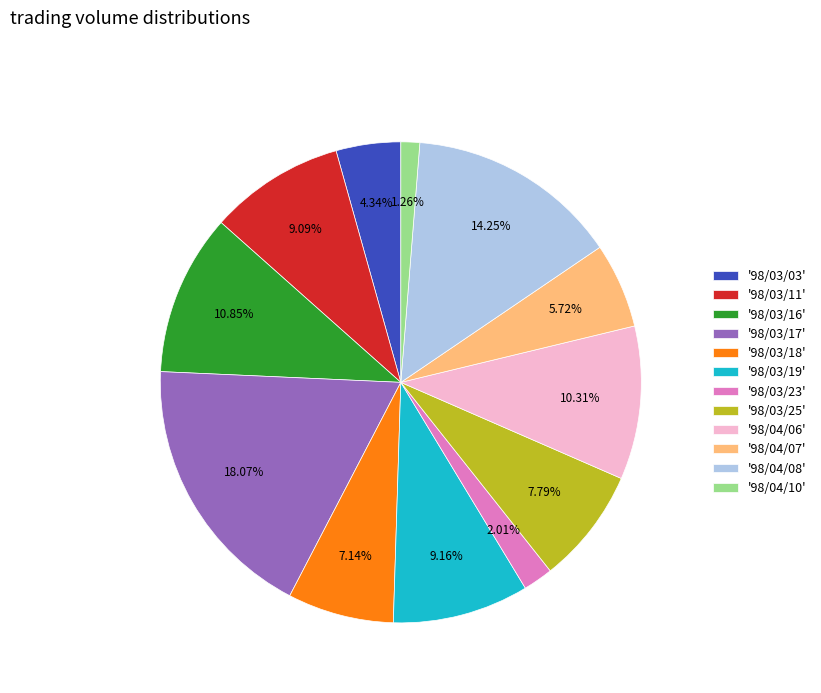

What is the smallest slice in the pie chart?

'98/04/10'